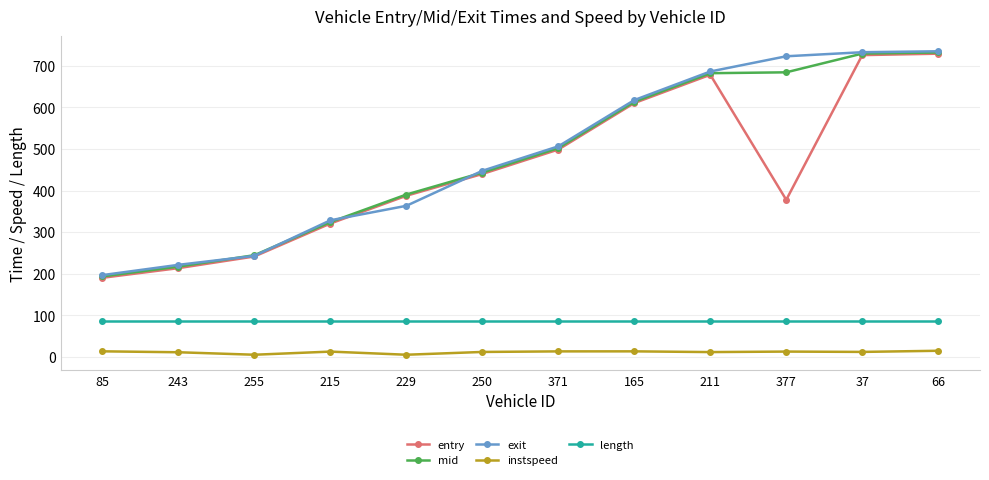

What is the difference between the second highest and second lowest values in the entry series?

512.5